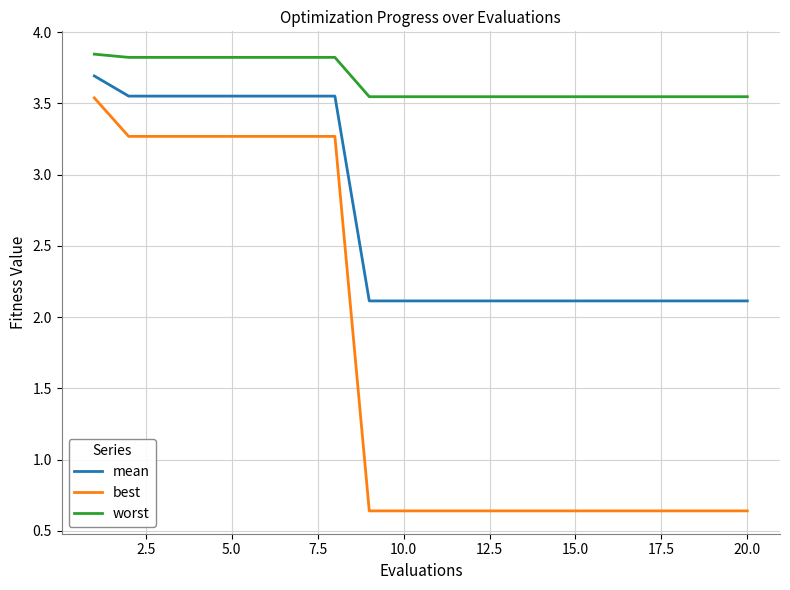

True or false: mean and worst intersect in this chart.

False